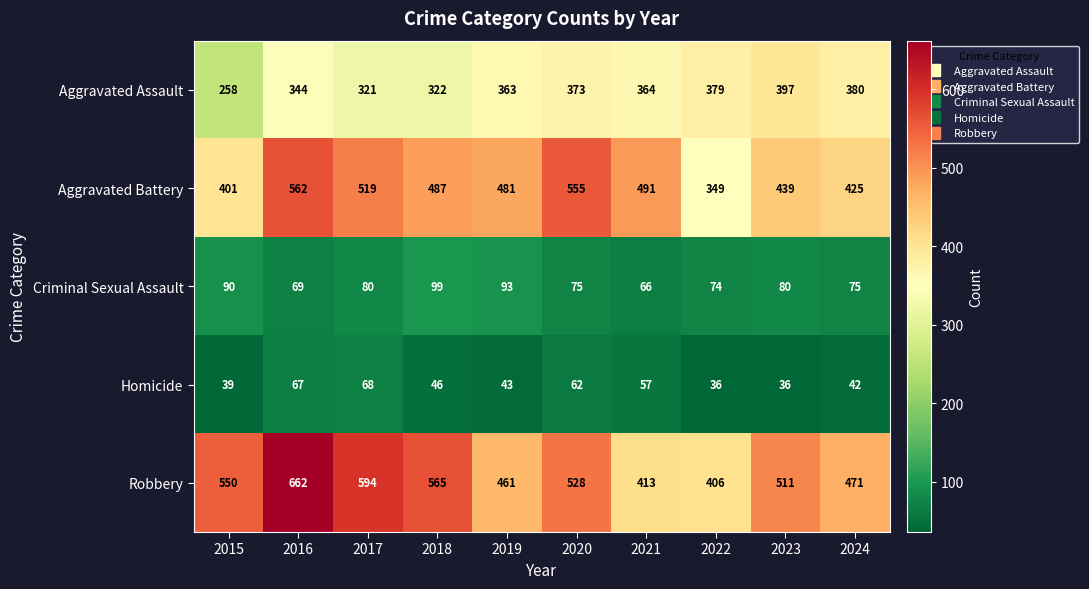

Where is Robbery nearest to the value 534?

2020